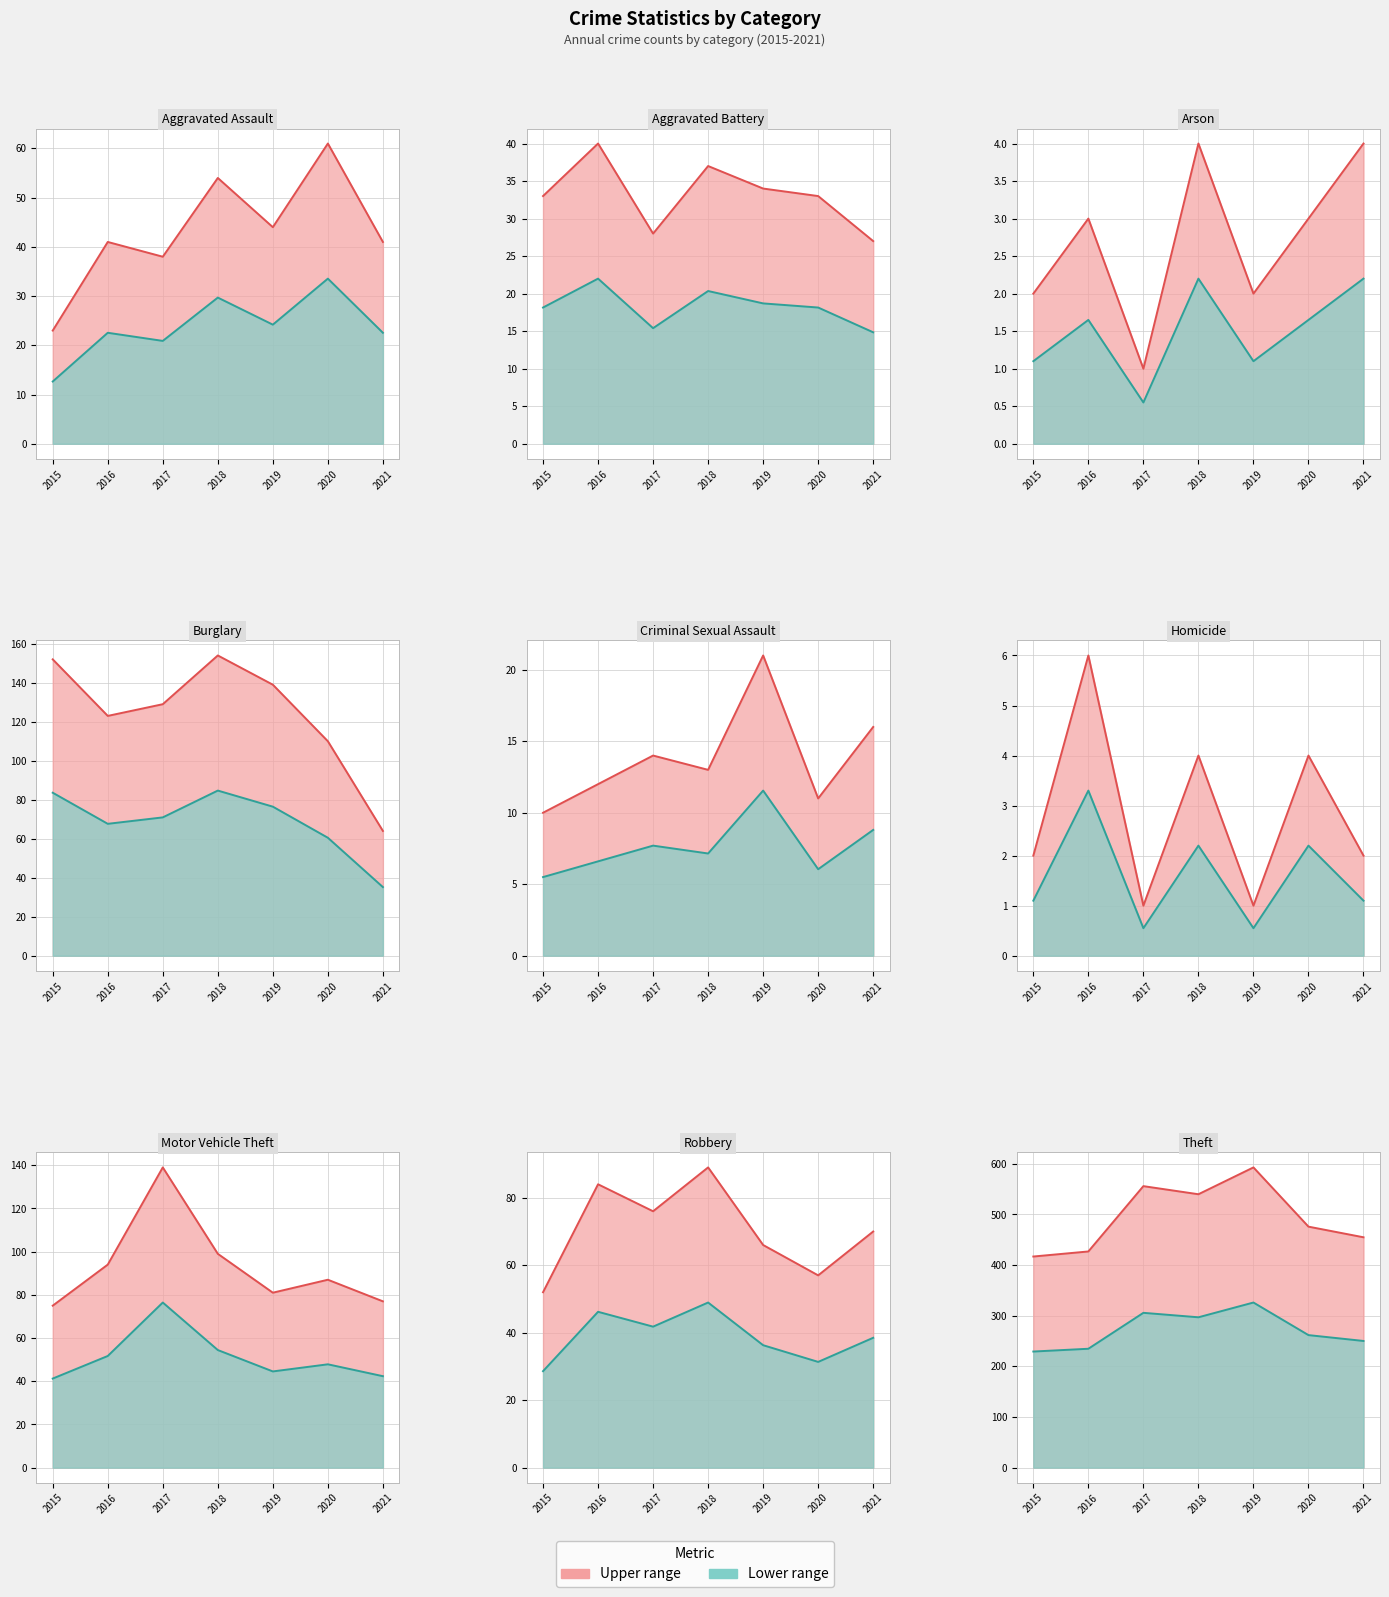

Rank the series by their maximum value, from lowest to highest.

Lower range, Upper range